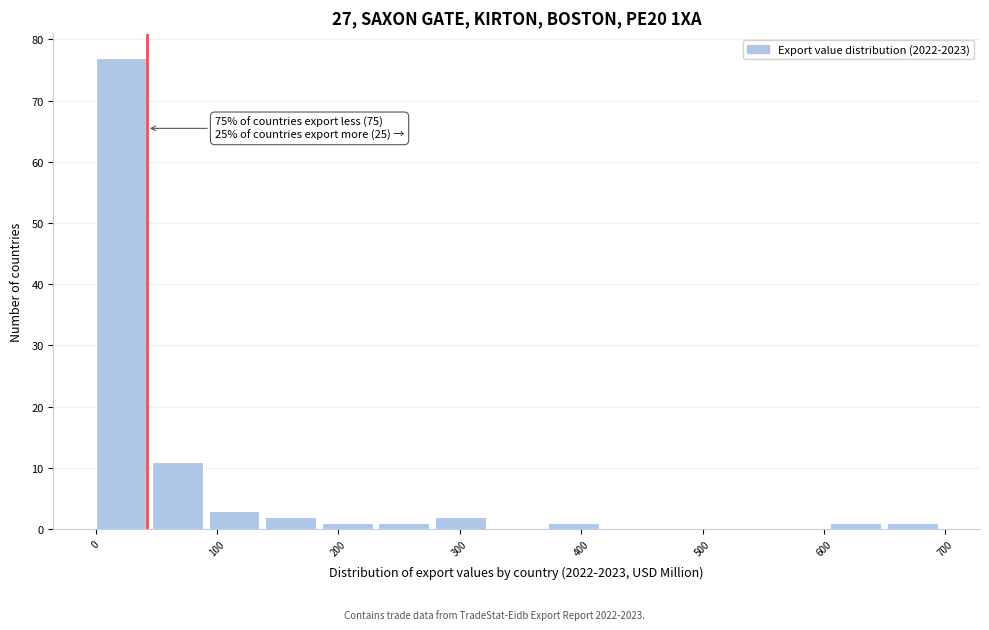

Which range on the x-axis has the tallest bar?

0 to 50